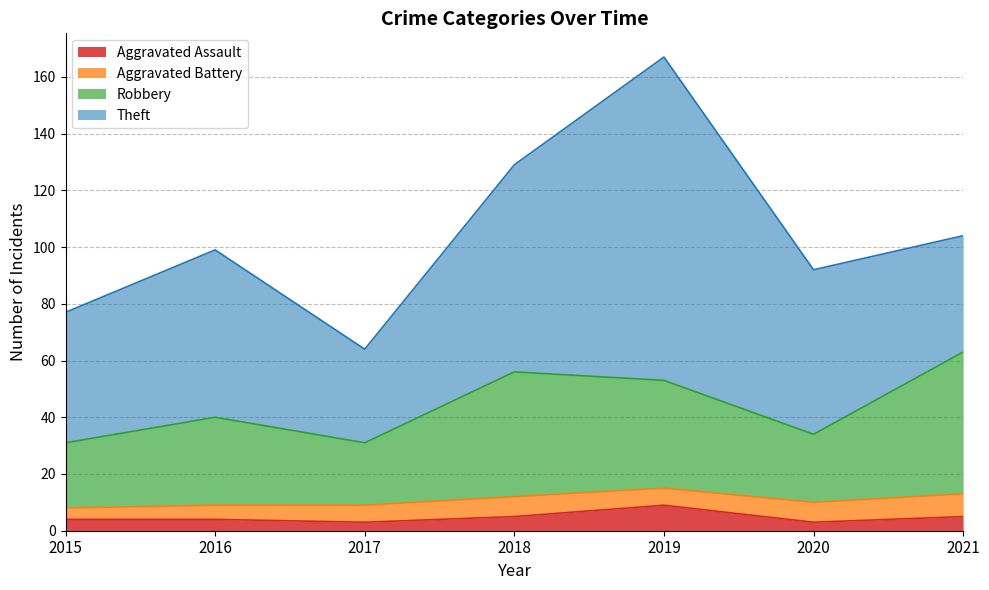

What is the difference between the maximum and minimum values in the Aggravated Assault series?

6